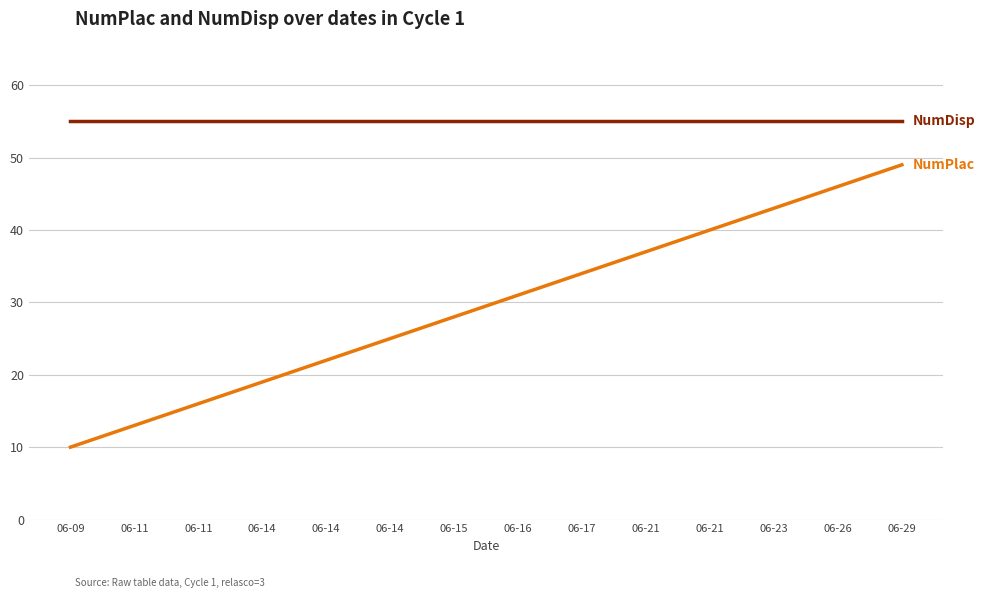

What is the greatest value displayed?

55